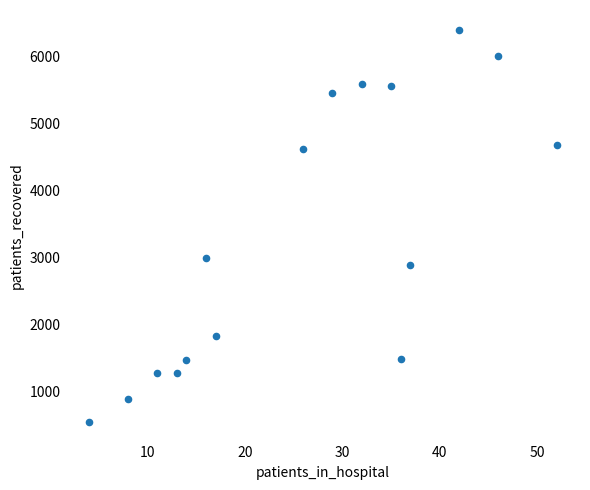

What is the range of Y values (max minus min)?

5861